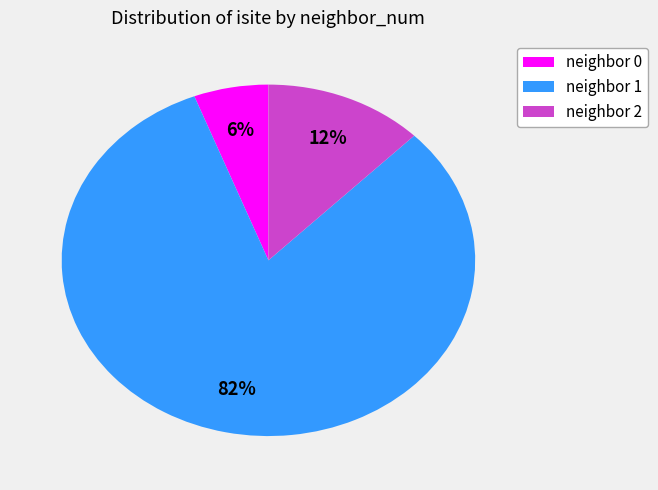

To the nearest percent, what is the combined percentage of neighbor 1 and neighbor 0?

88%